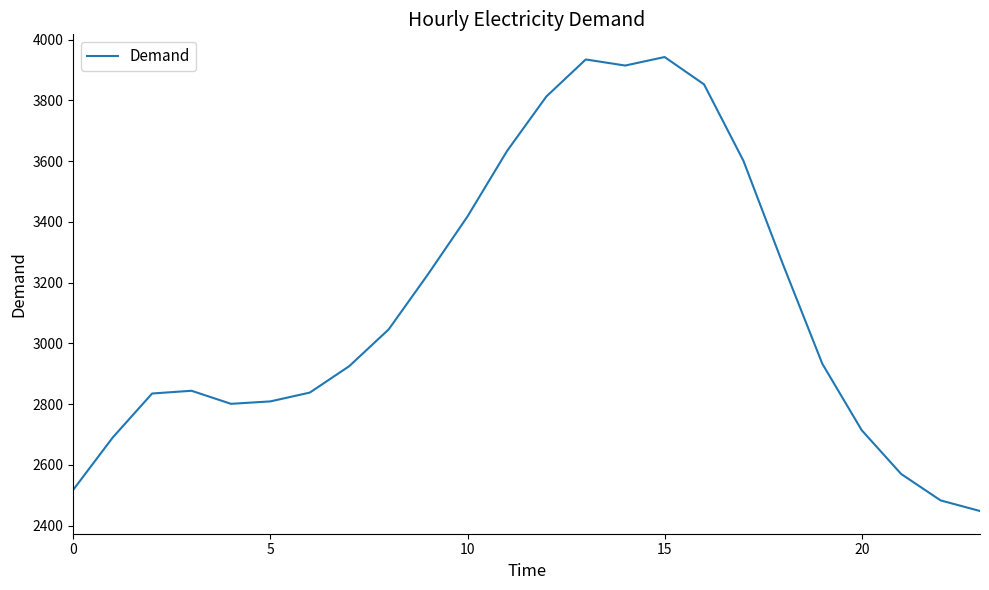

What is the greatest value displayed?

3943